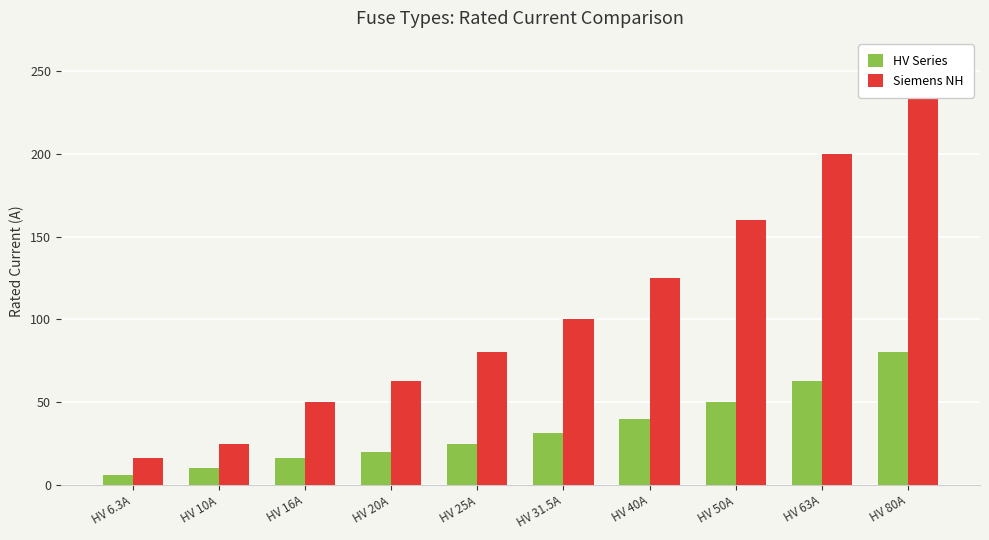

Which series has the largest total across all categories?

Siemens NH